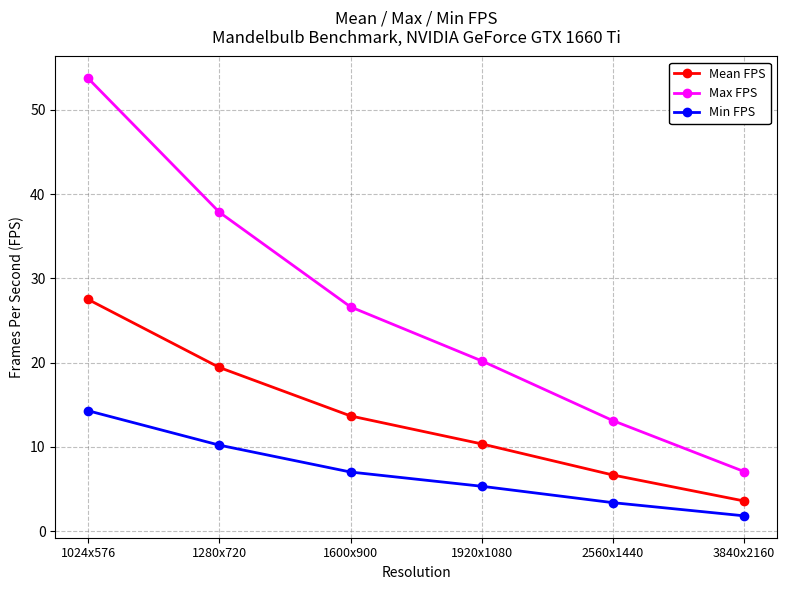

What is the sum of all Min FPS values?

42.0